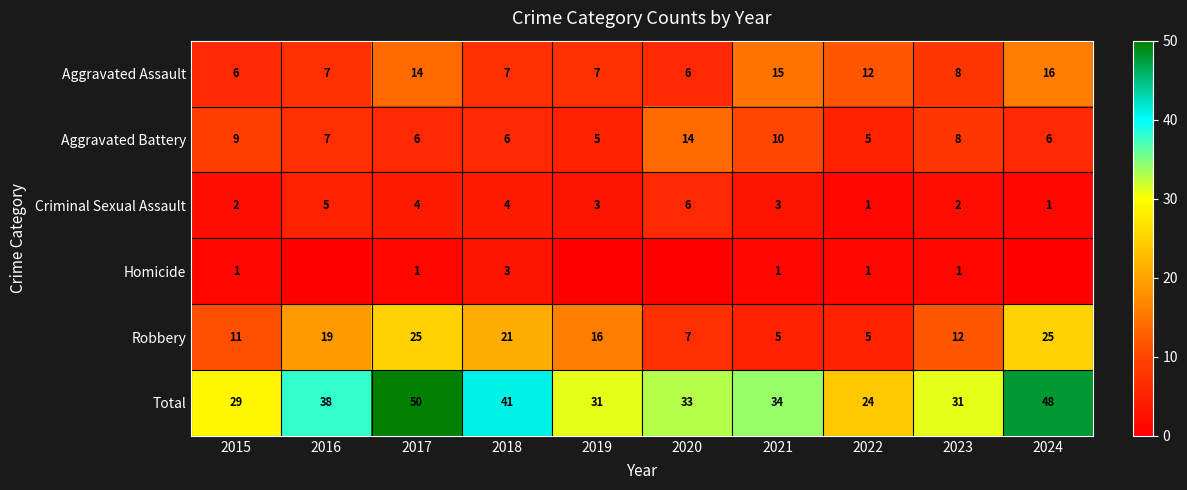

The Aggravated Assault series shows 9 at 2015. True or false?

False